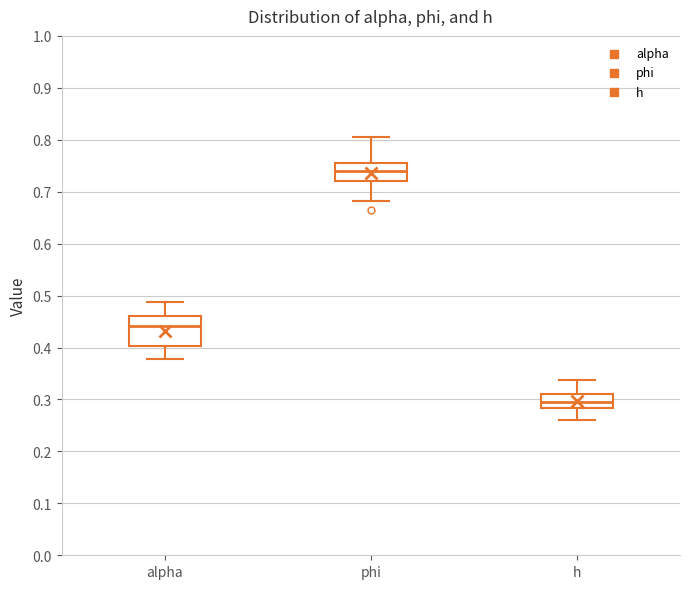

Which box has the highest median line?

phi